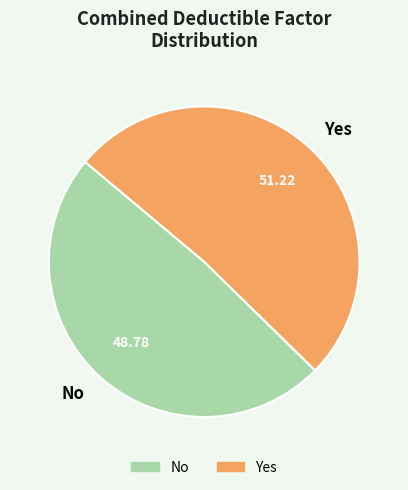

Rank the categories by value from lowest to highest.

No, Yes